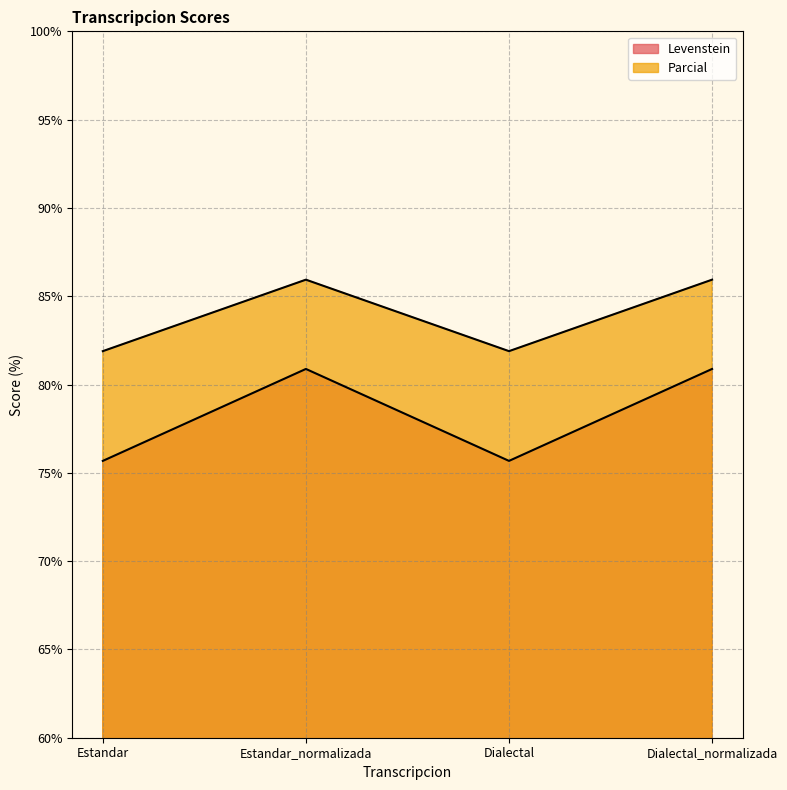

Does the chart display data point markers on the line(s)?

No